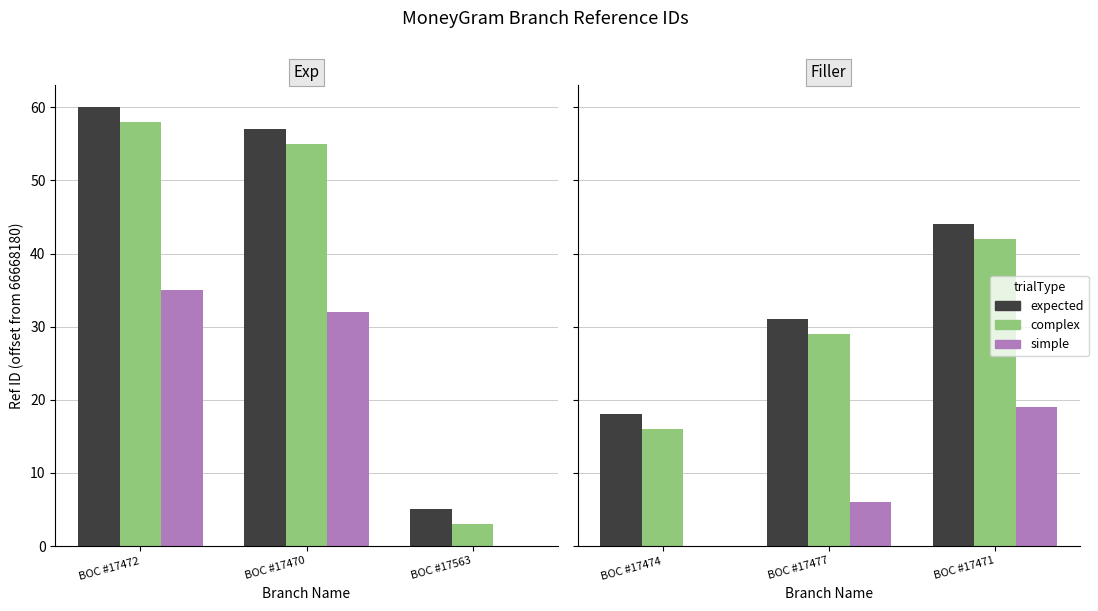

Is it true that complex equals 10 at BOC #17474?

False